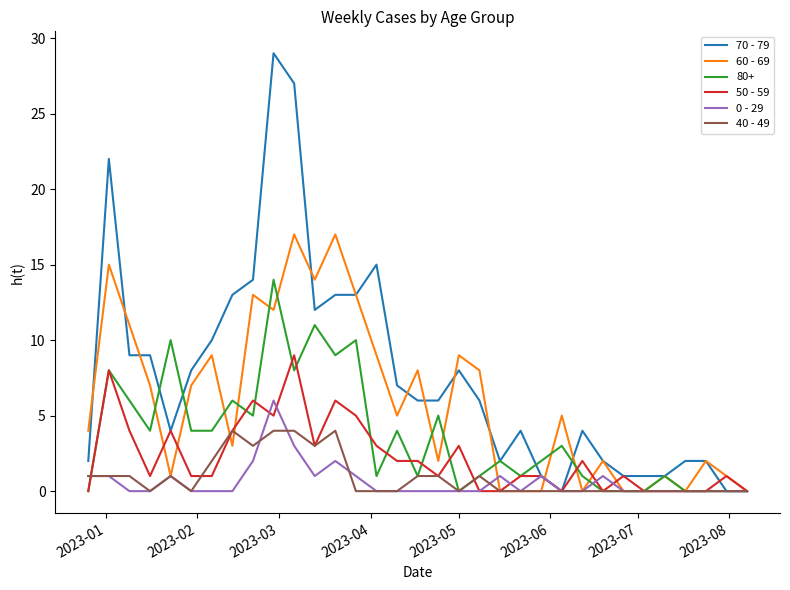

List the series in order of their peak value, lowest first.

40 - 49, 0 - 29, 50 - 59, 80+, 60 - 69, 70 - 79